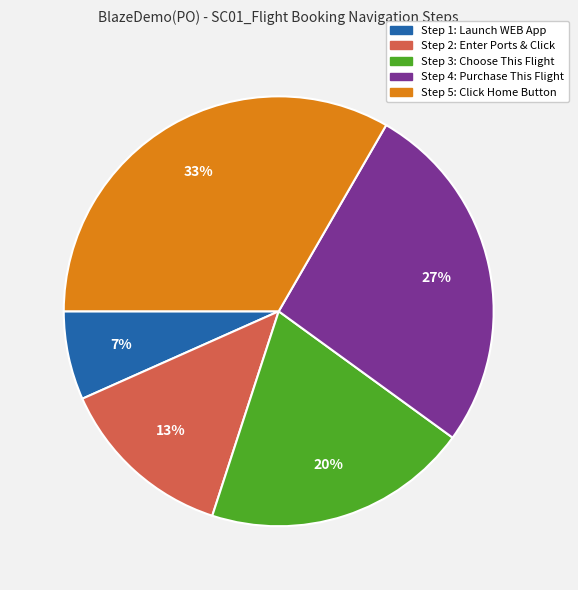

To the nearest percent, what percentage of the pie is Step 5: Click Home Button?

33%